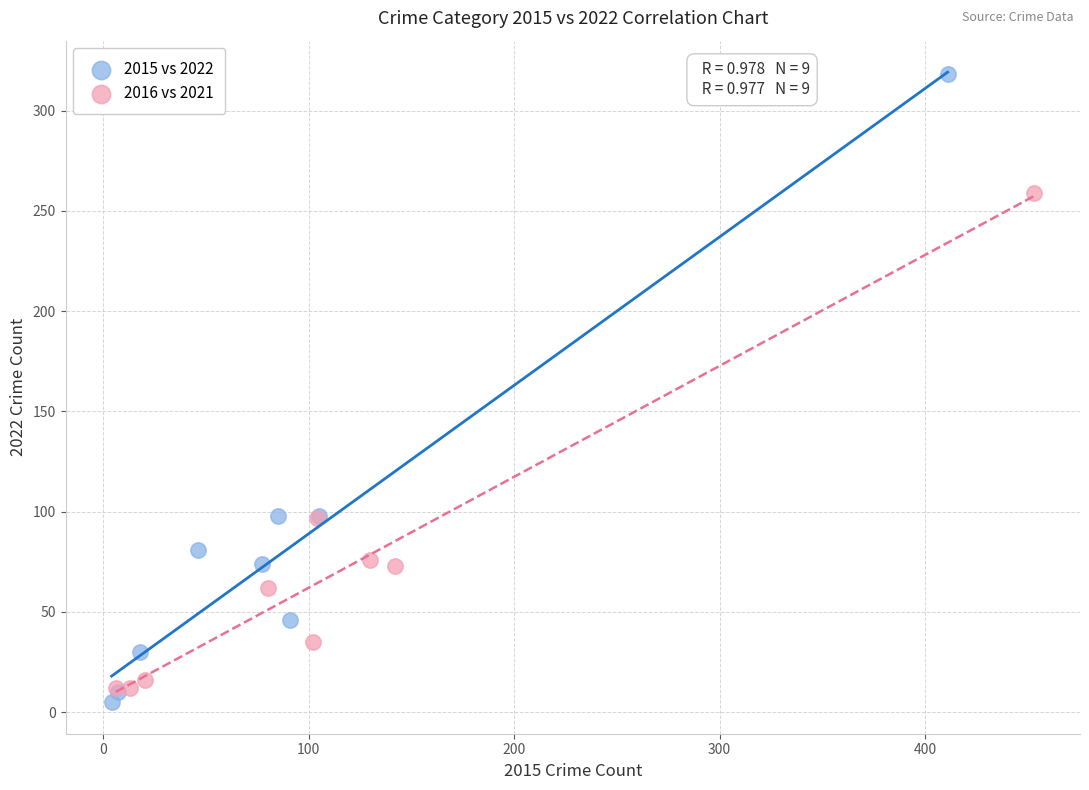

What are all the series names shown in the legend?

2015 vs 2022, 2016 vs 2021